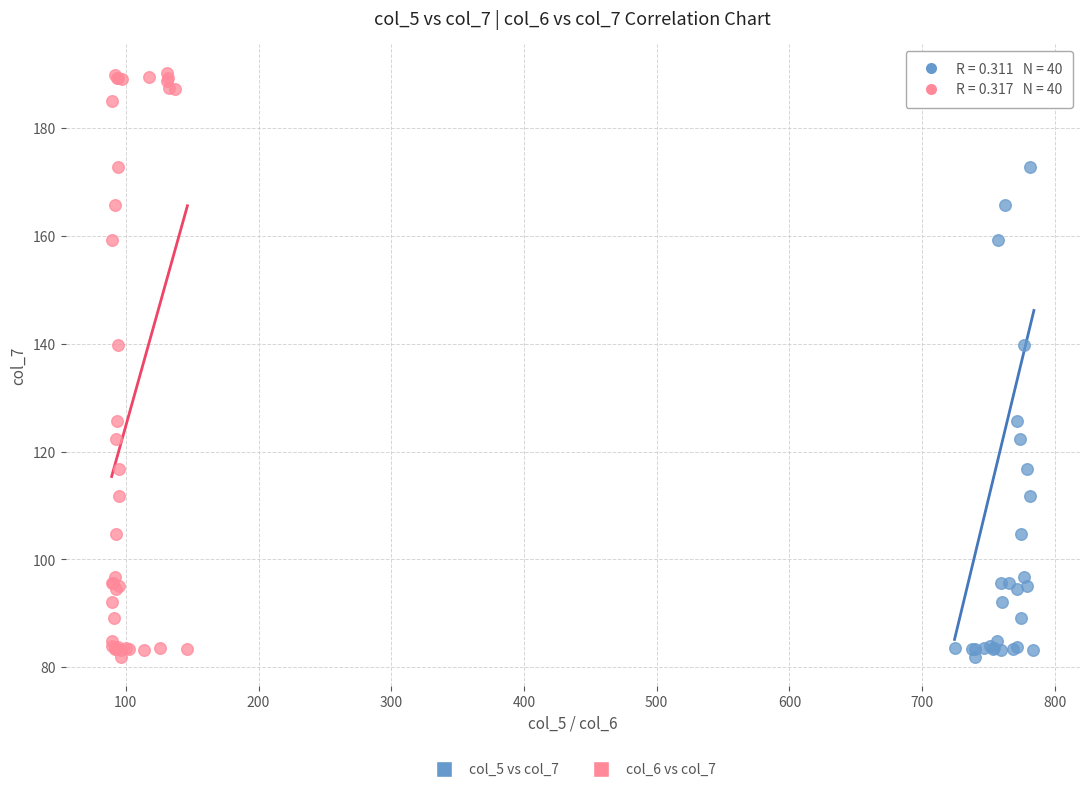

What are all the series names shown in the legend?

col_5 vs col_7, col_6 vs col_7